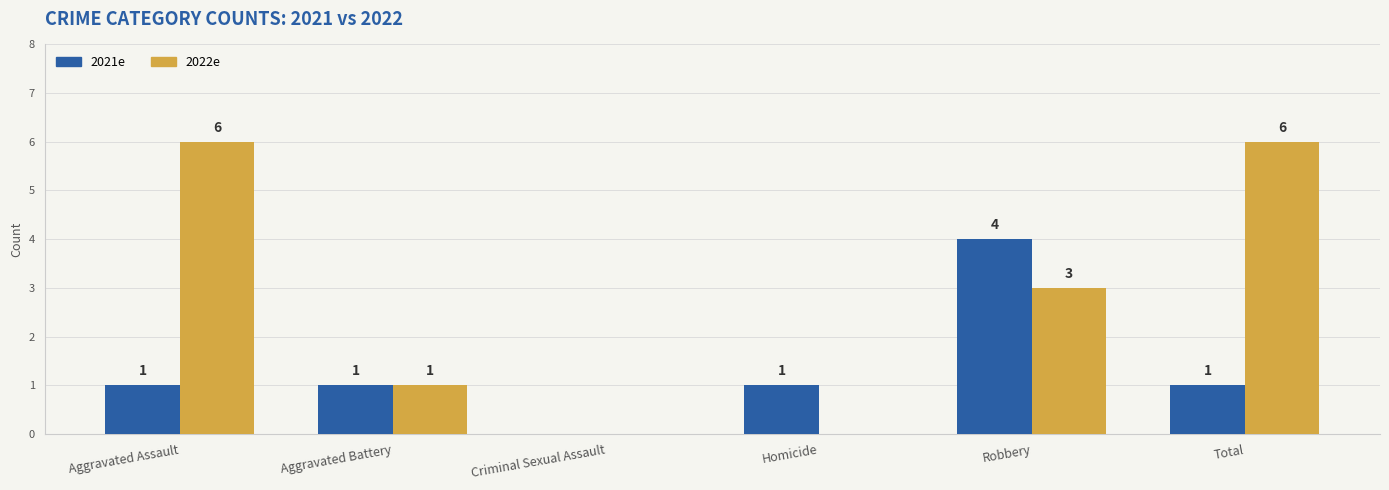

How many data points does each series have?

6